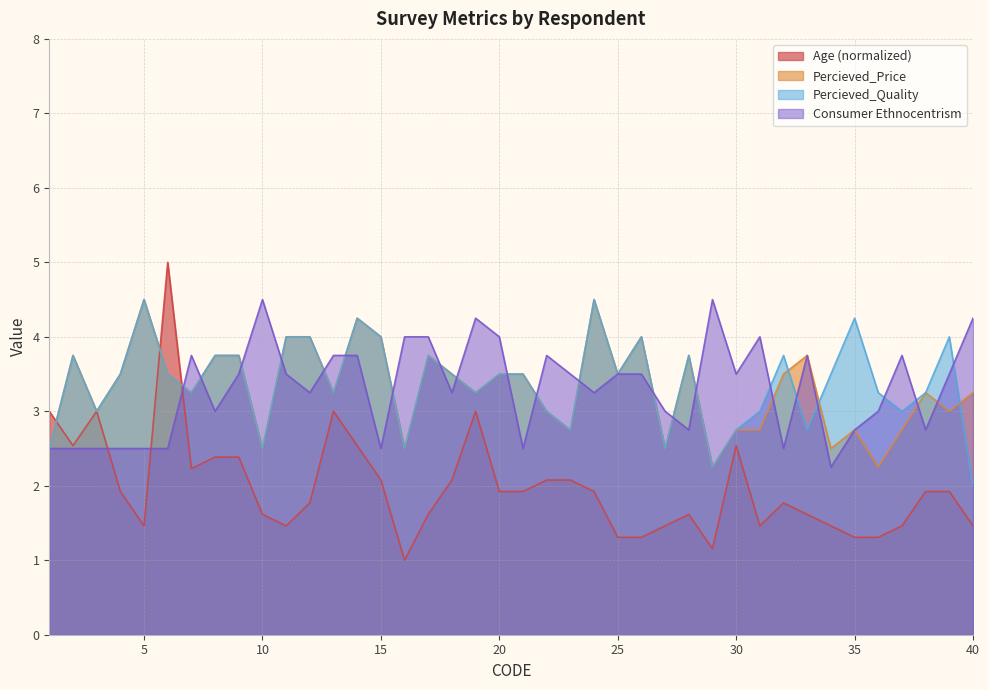

True or false: Percieved_Price and Consumer Ethnocentrism cross at least once.

True